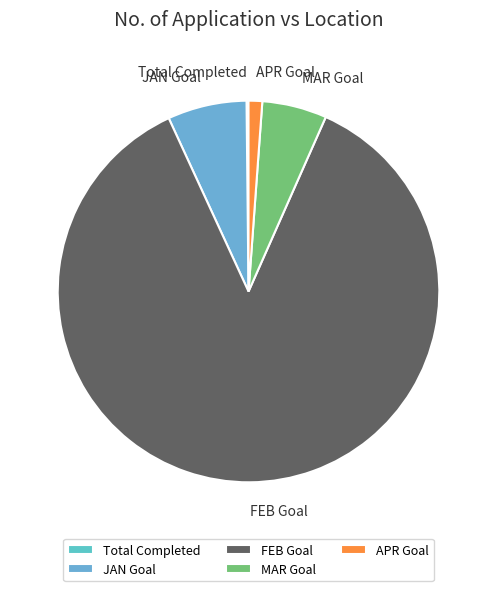

True or false: APR Goal accounts for 11% of the total.

False